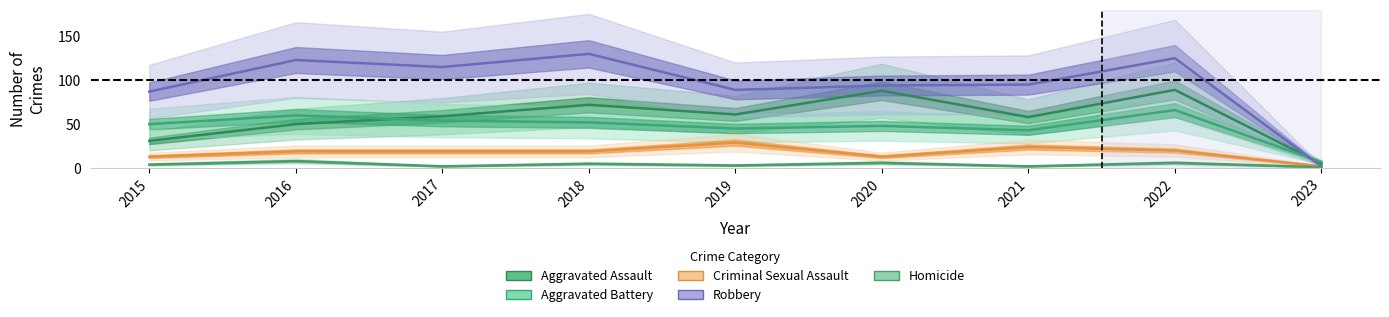

List the labels in order of Robbery value, smallest first.

2023, 2015, 2019, 2020, 2021, 2017, 2016, 2022, 2018